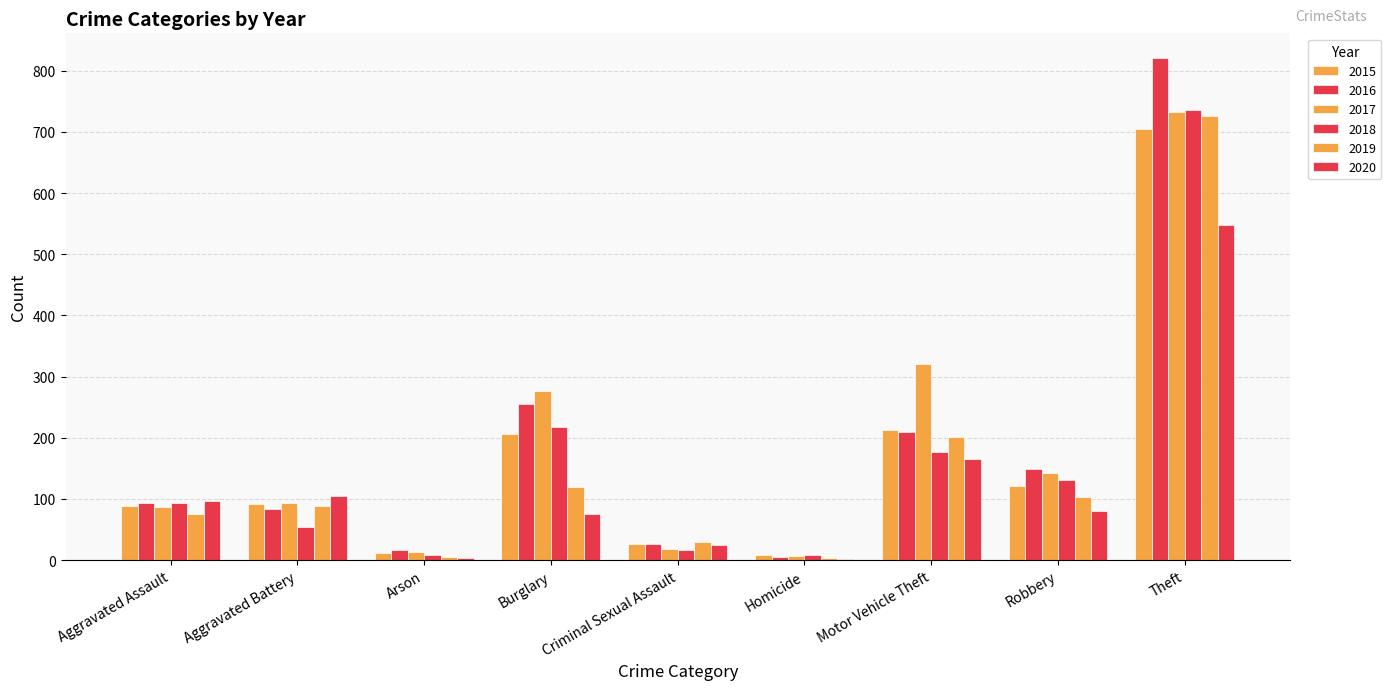

What is the difference between the highest and lowest values at Criminal Sexual Assault?

13